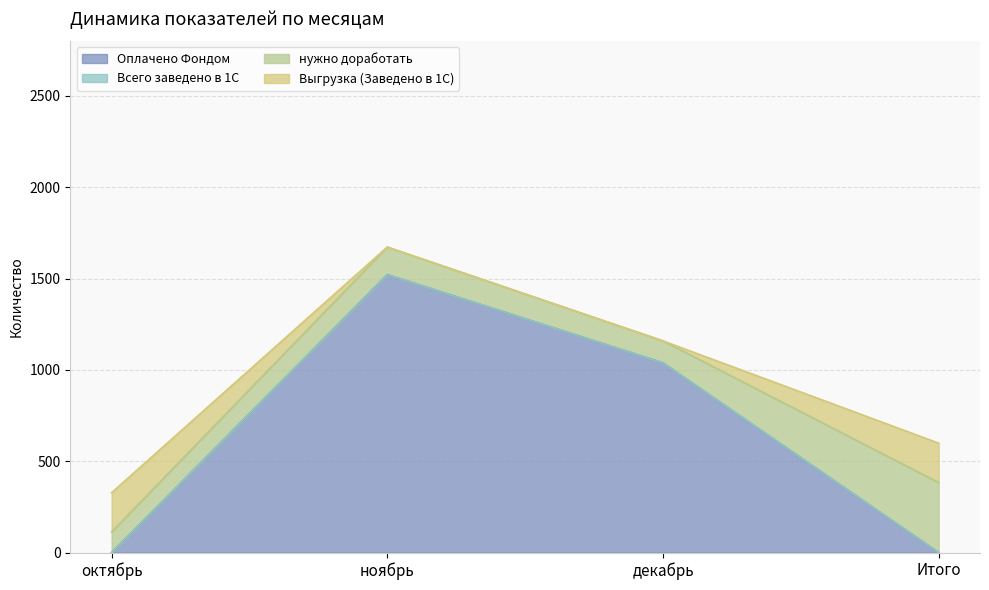

At which label is Оплачено Фондом closest to 761?

декабрь